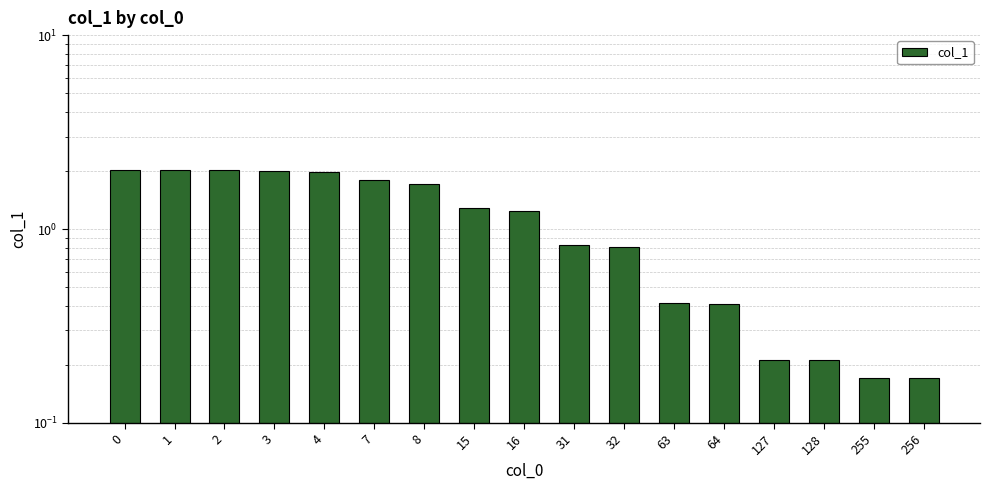

Are the bars grouped side by side (vs. stacked)?

No